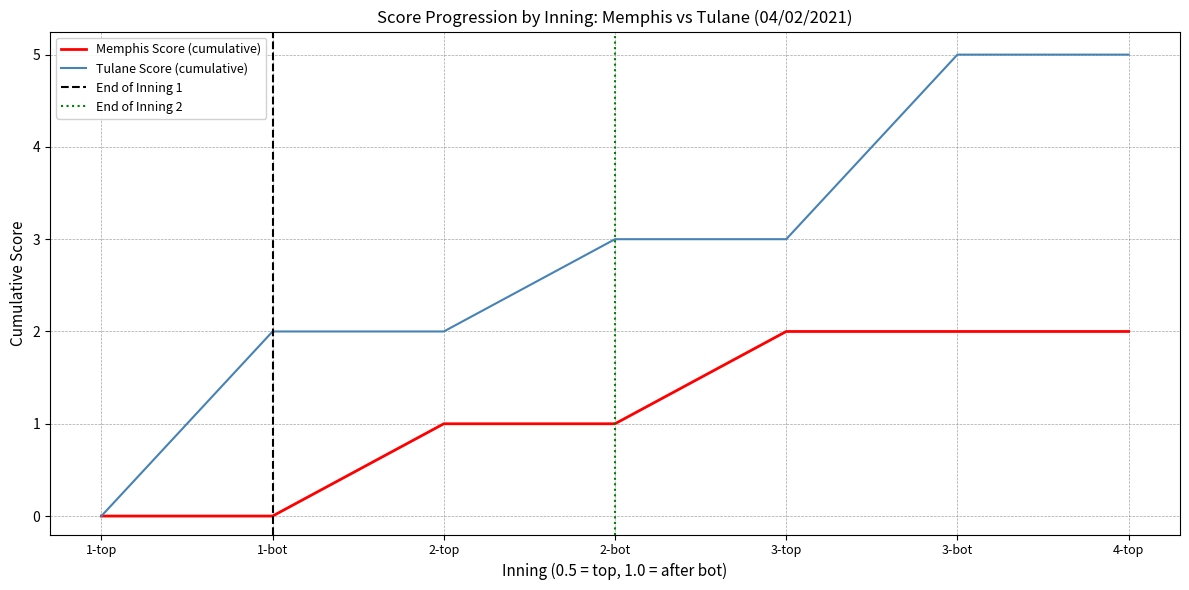

True or false: Tulane Score and Memphis Score cross at least once.

False